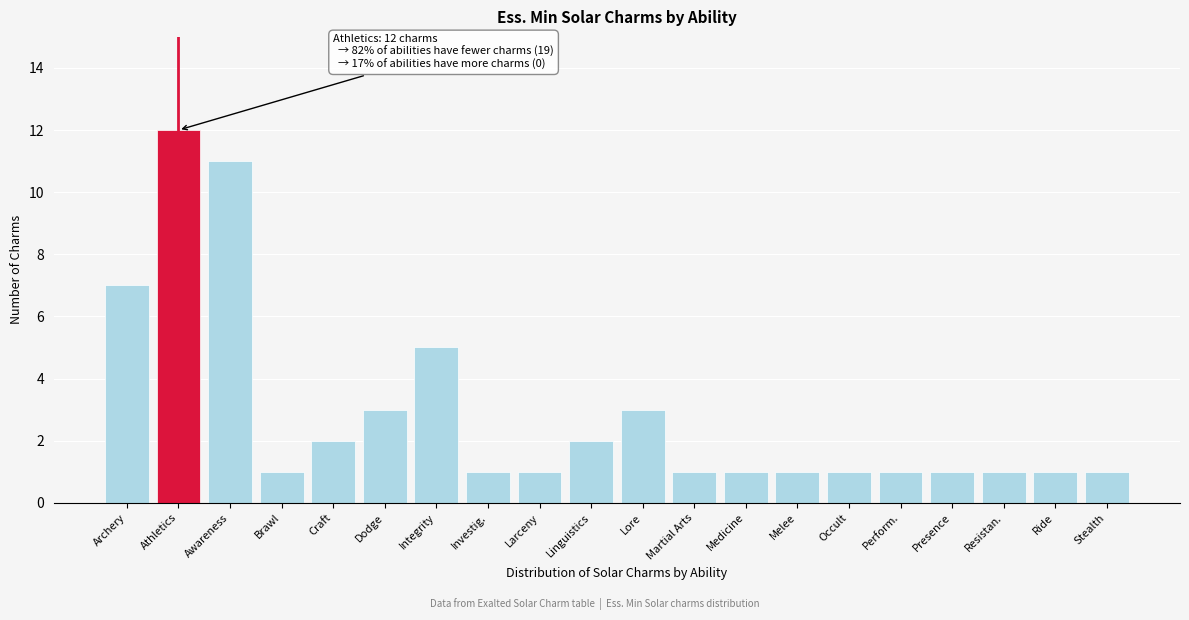

Reading left to right, list all the values displayed in this chart.

7	12	11	1	2	3	5	1	1	2	3	1	1	1	1	1	1	1	1	1